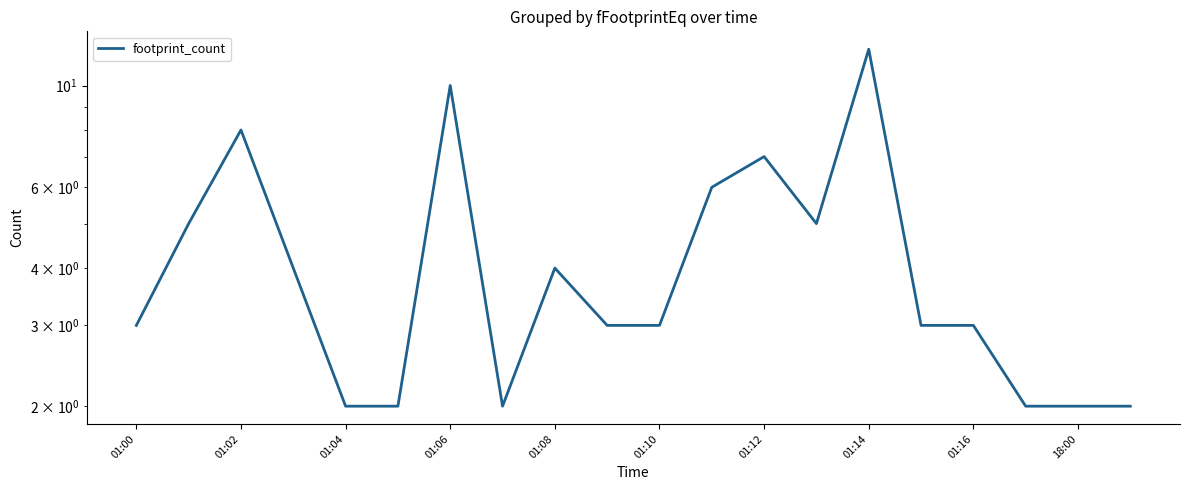

How many lines are shown in the chart?

1